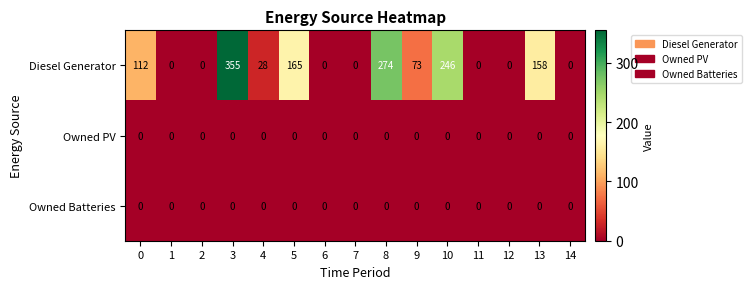

Which series has the largest range (max minus min)?

Diesel Generator